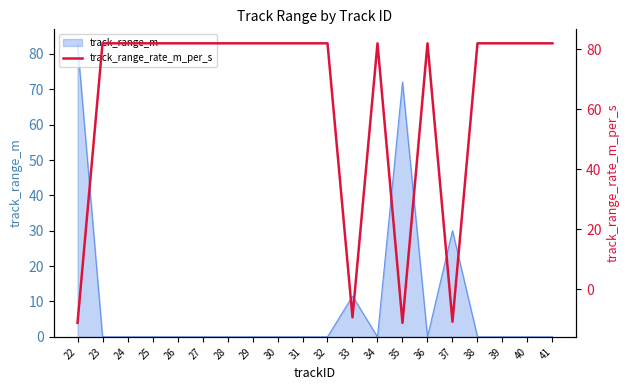

Between 34 and 41, which is larger?

34